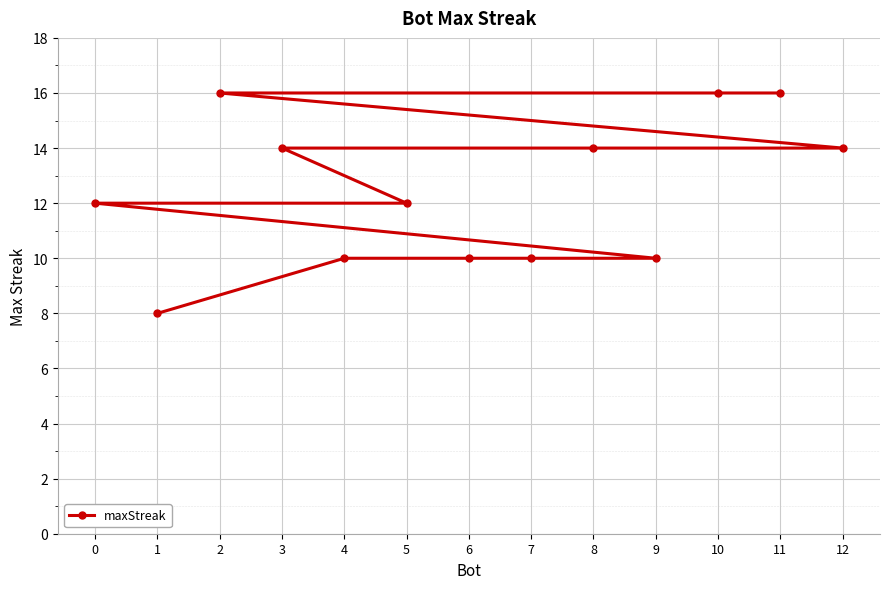

Which category has the highest value across all series?

11